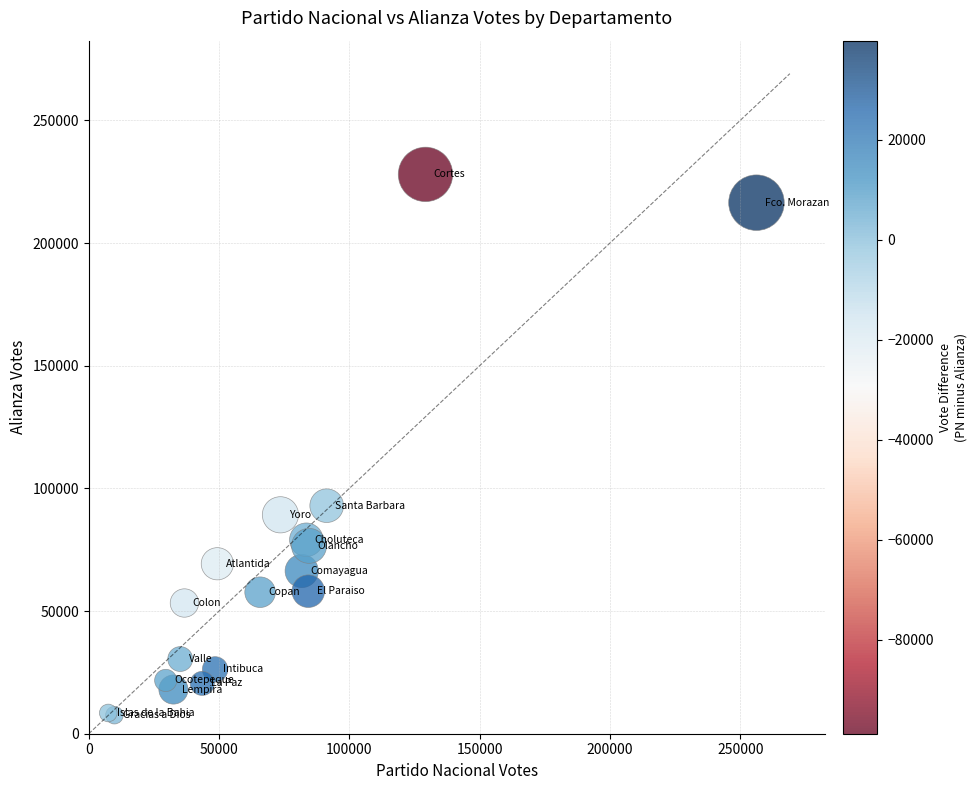

What Y value in the scatter plot is closest to 117771?

92946